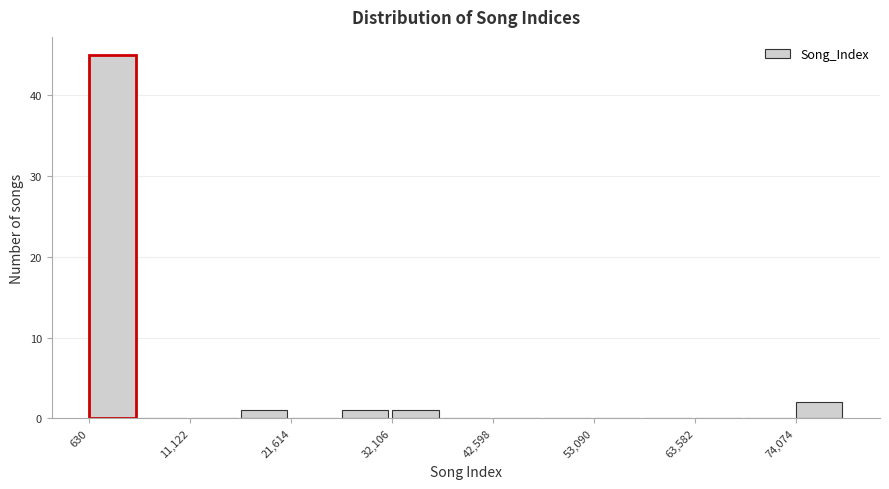

Read against the x-axis, roughly where is the centre of the tallest bar?

4000